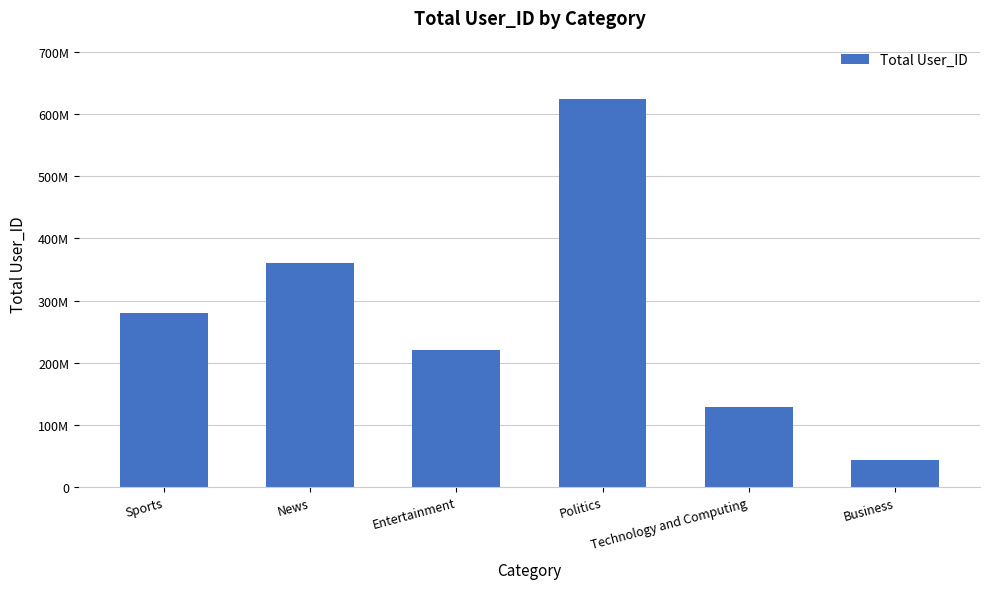

Is it true that the value at Technology and Computing is 128213537?

True